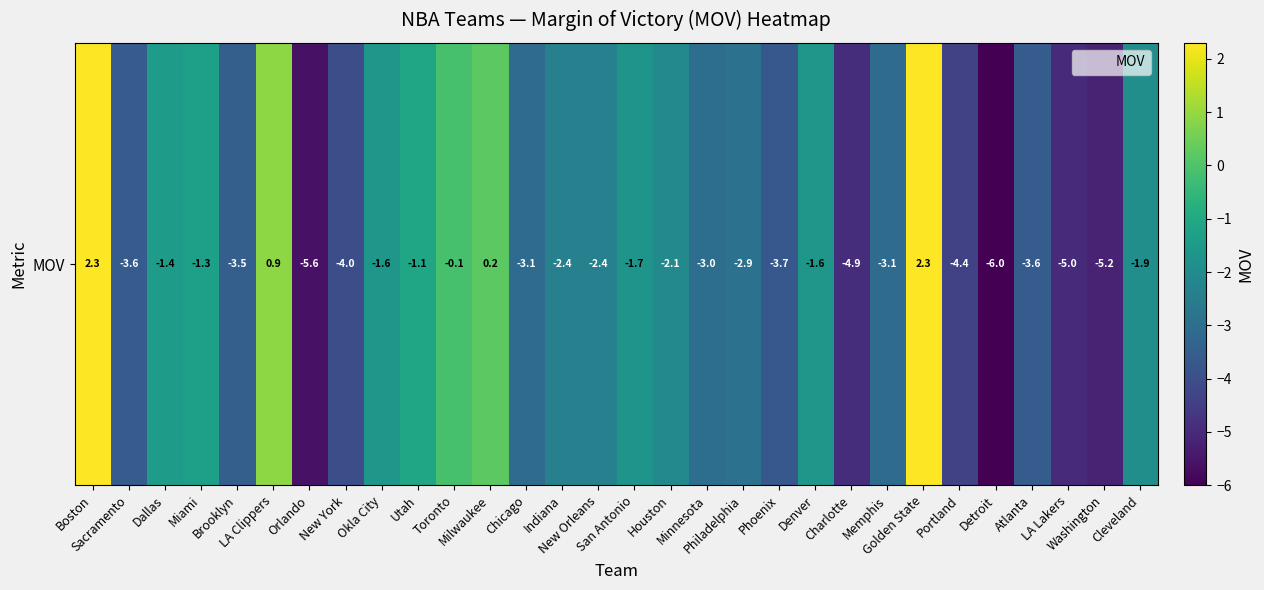

What value does the data have at Charlotte?

-4.9